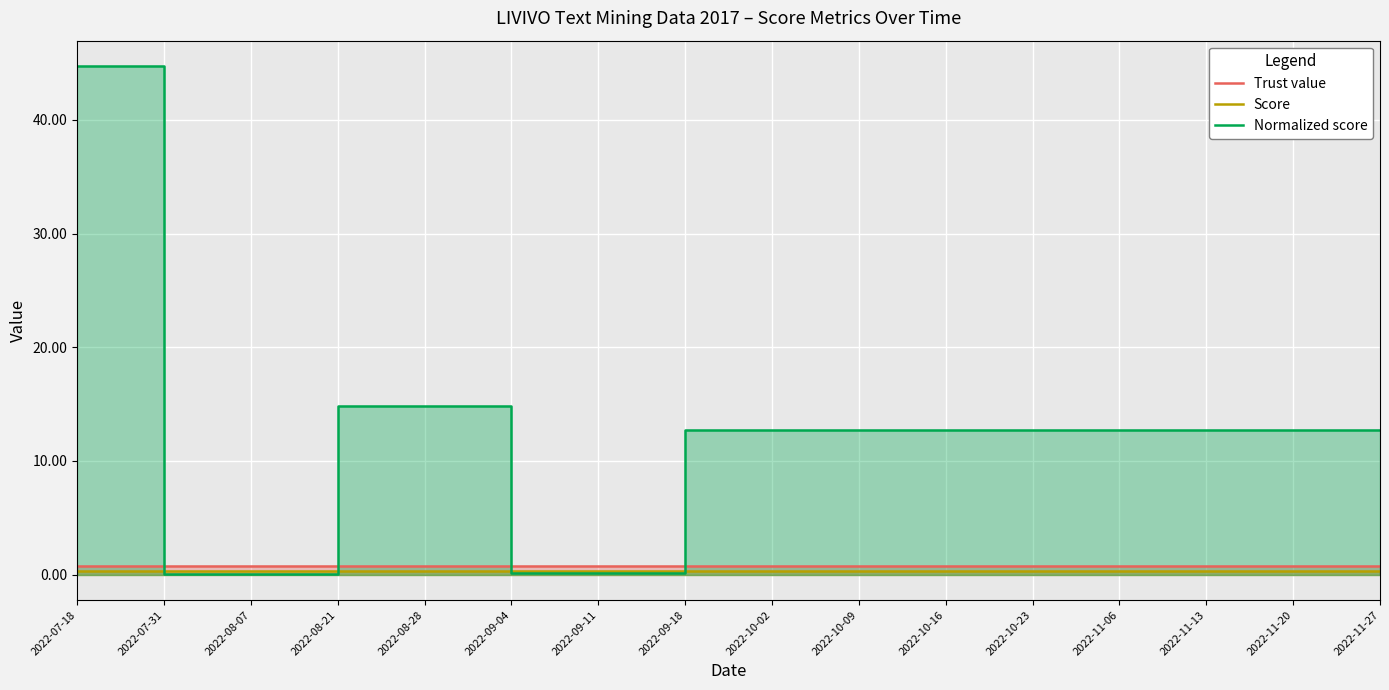

What is the maximum value shown in the chart?

44.7